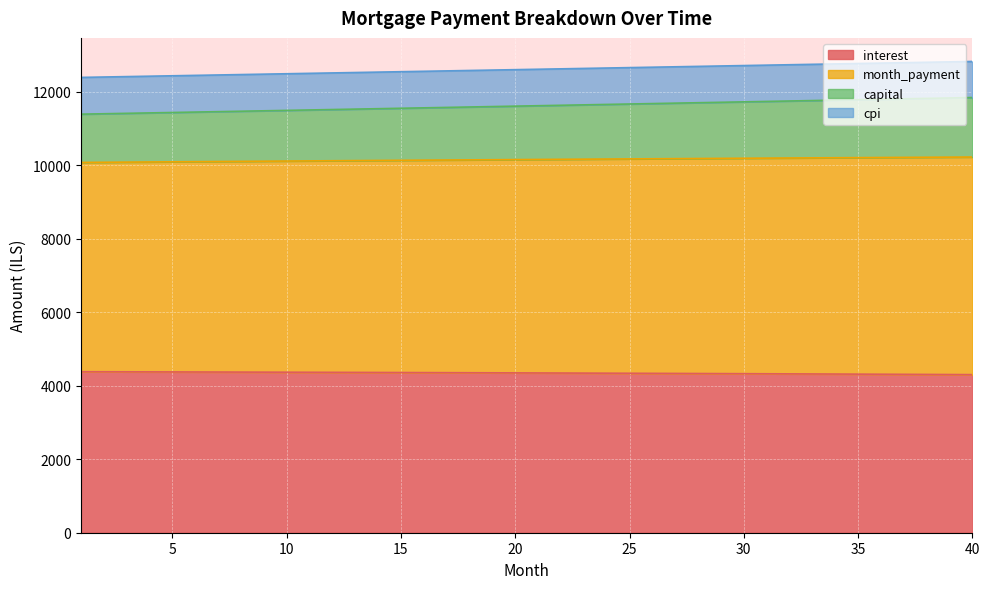

What is the highest value of the interest series?

4379.4